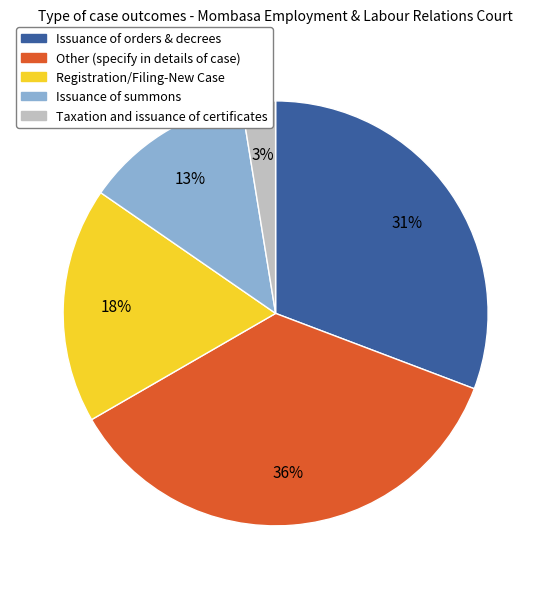

What percentage is the Registration/Filing-New Case slice, to the nearest percent?

18%